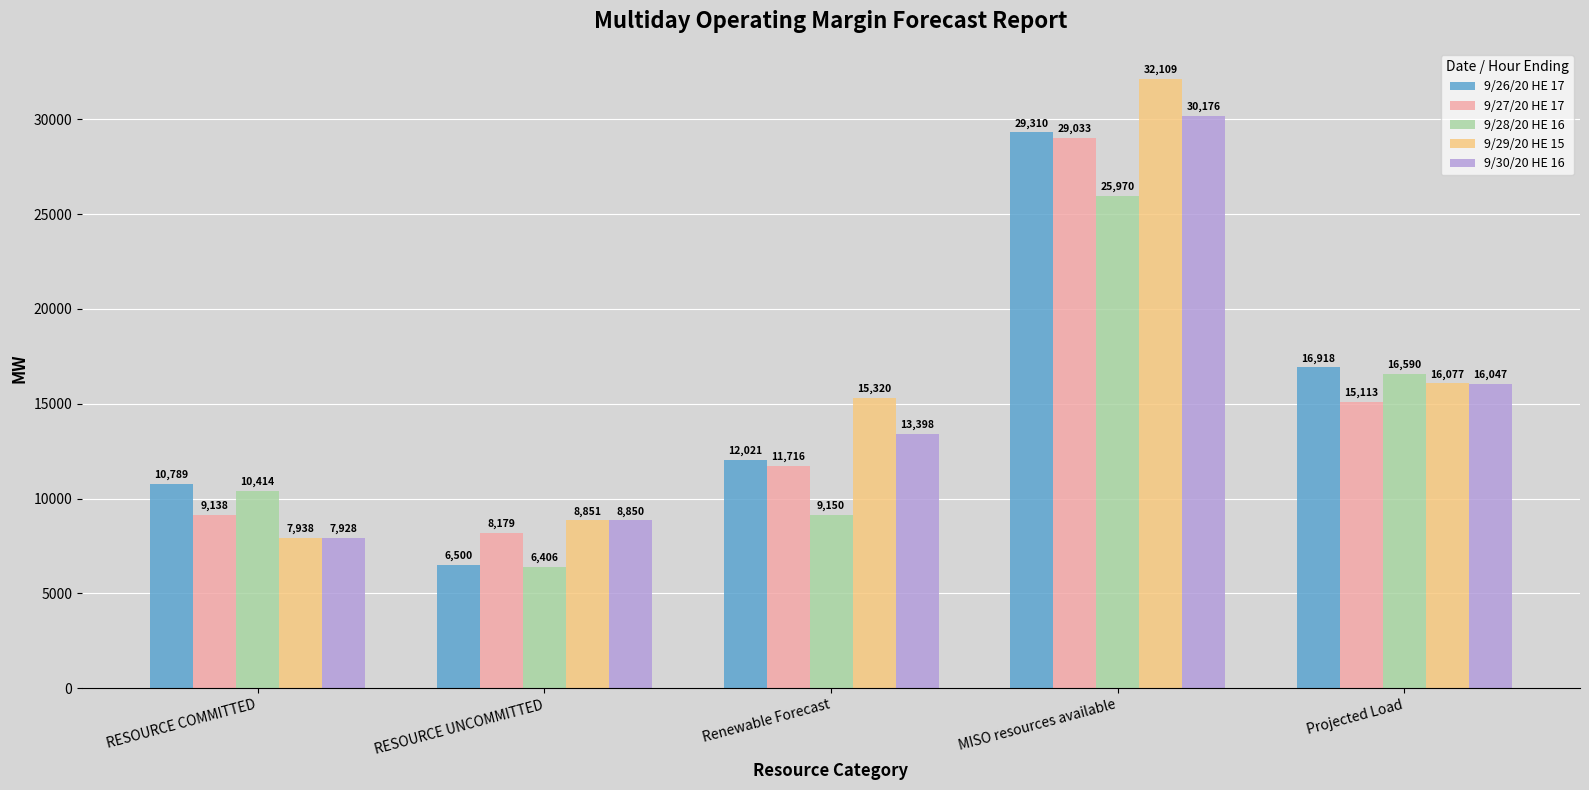

True or false: 9/26/20 HE 17 has a value of 10789.2 at RESOURCE COMMITTED.

True